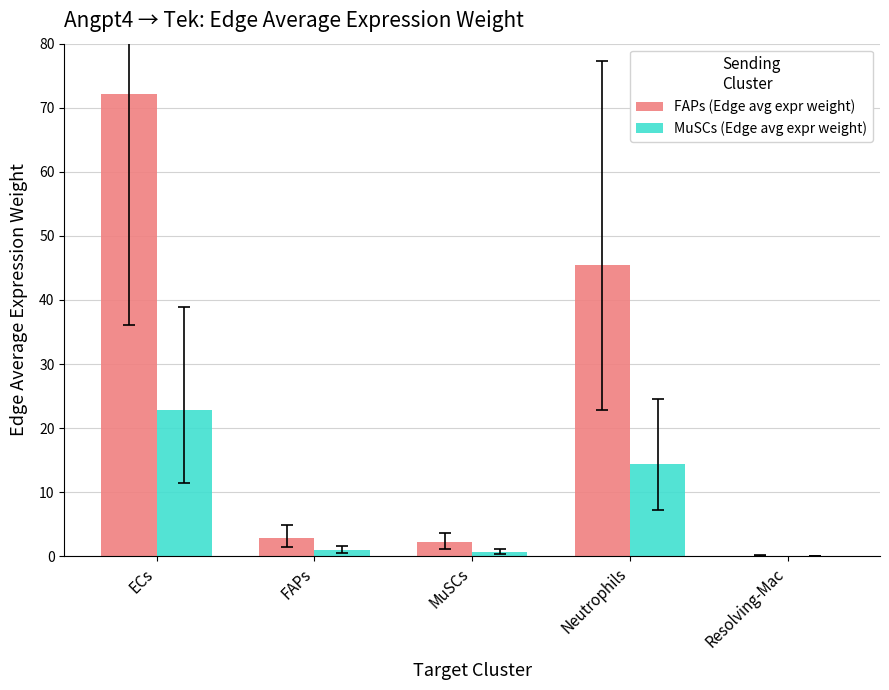

True or false: MuSCs (Edge avg expr weight) has a value of 22.8 at ECs.

True